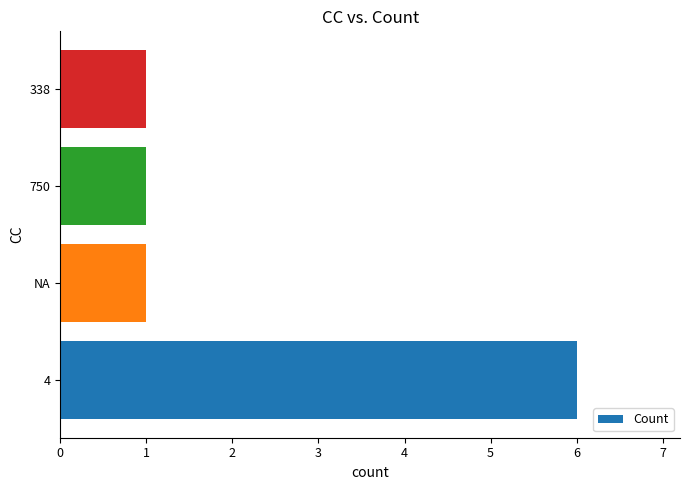

The value at NA is 2. True or false?

False